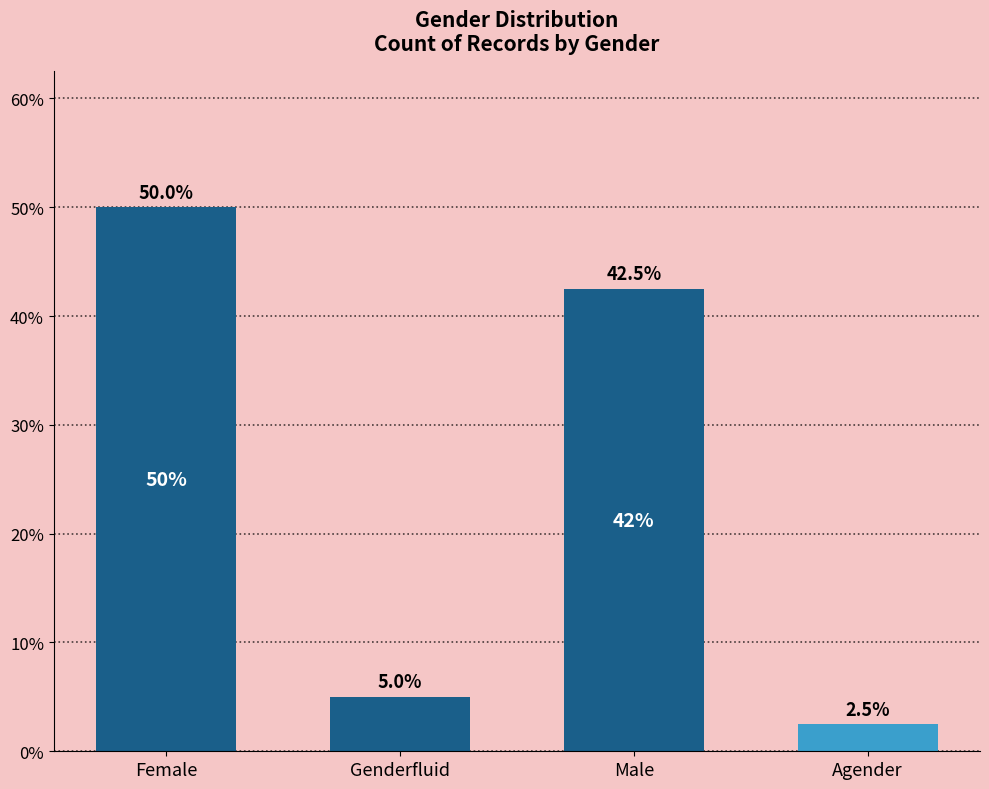

What is the sum of all values?

100.0